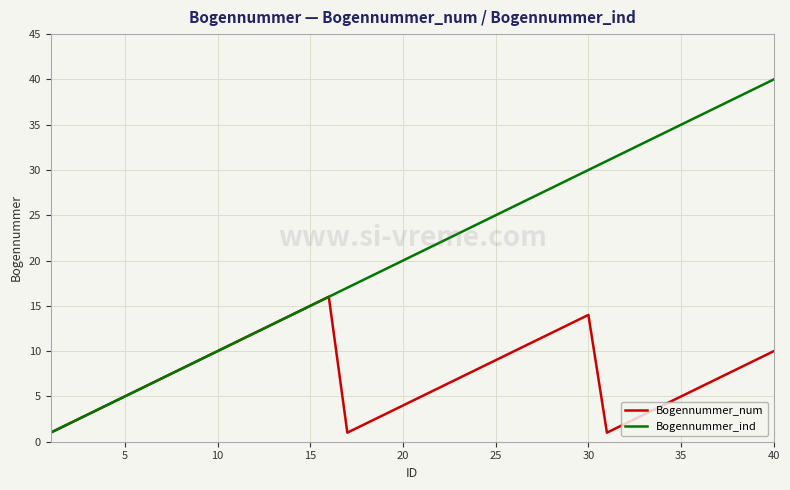

Which series has the widest spread of values?

Bogennummer_ind